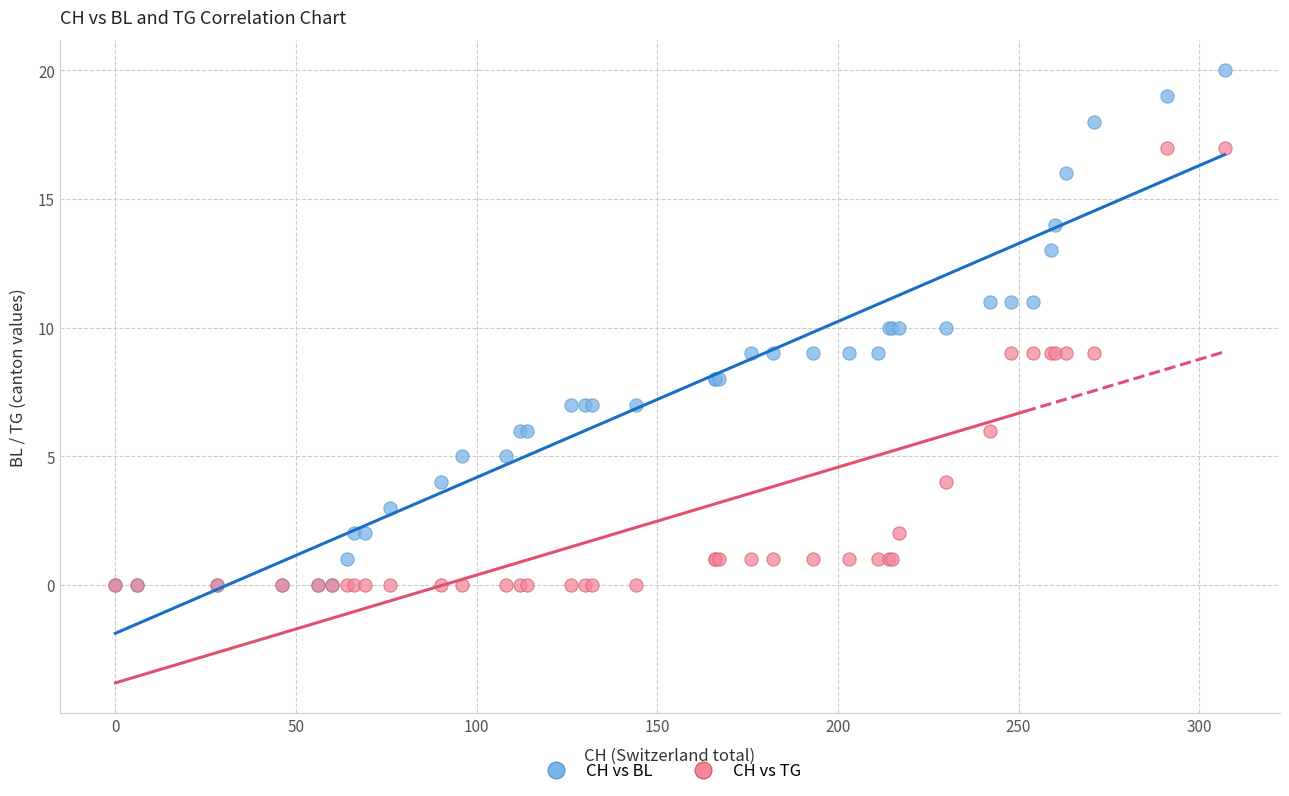

Which series contains the highest Y value?

CH vs BL